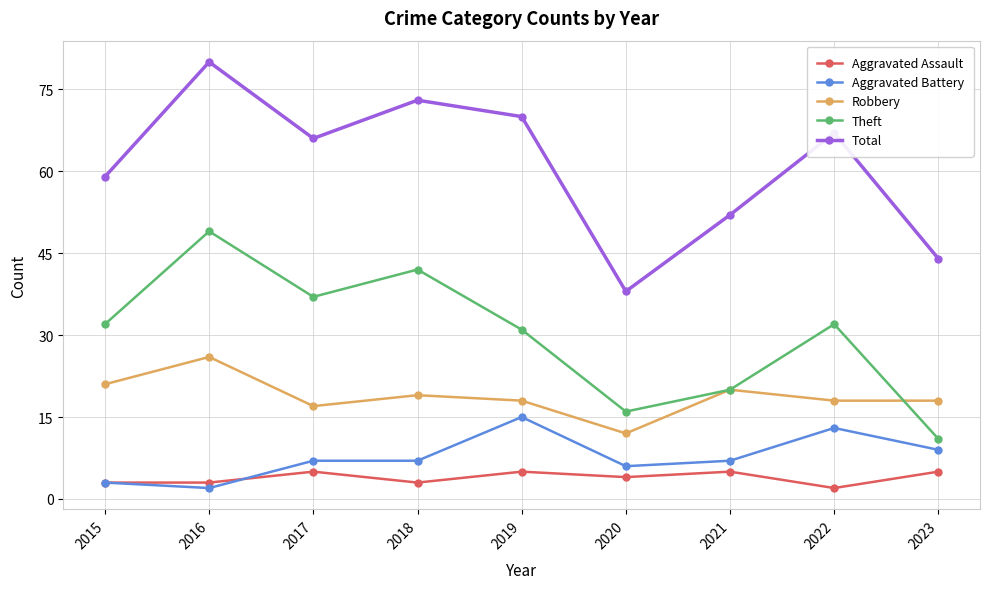

True or false: Aggravated Battery and Aggravated Assault cross at least once.

True